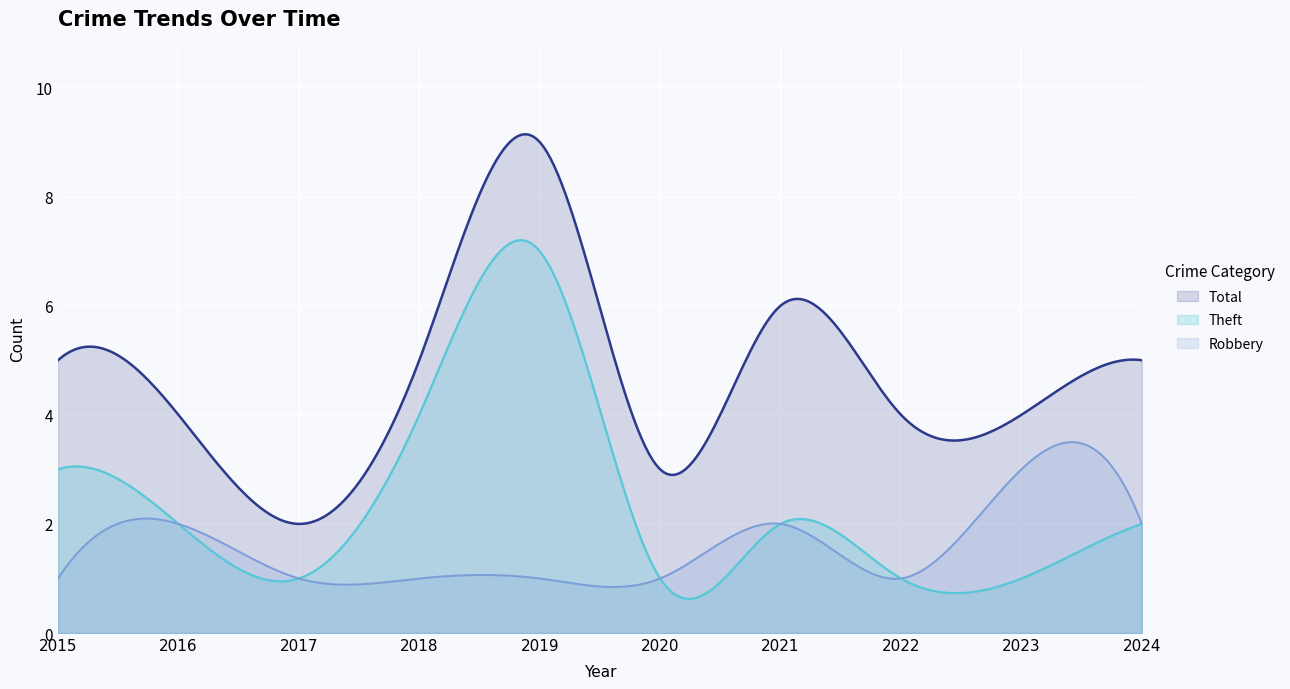

Where does the Theft series first go above 2?

2015